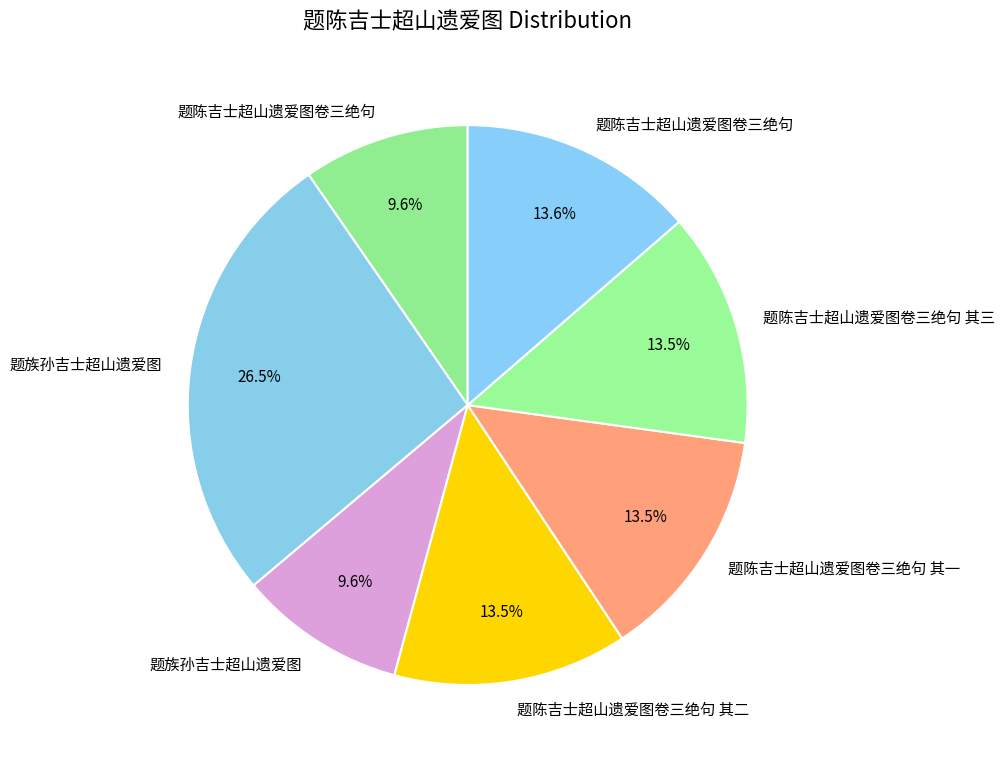

Count the number of slices in the pie.

7